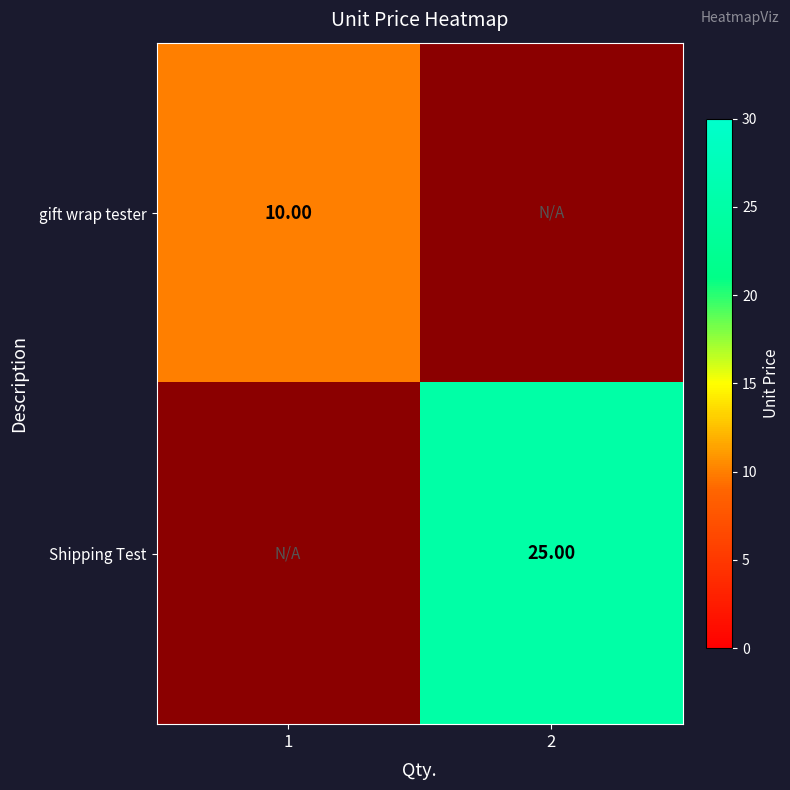

Is the value of Shipping Test at 1 greater than the value of gift wrap tester at 2?

No